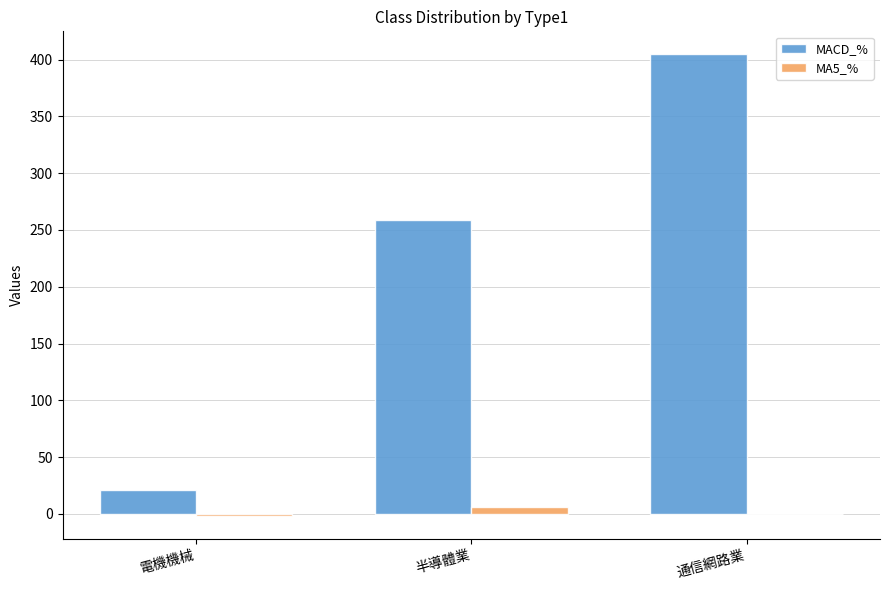

What is the highest value of the MACD_% series?

404.5